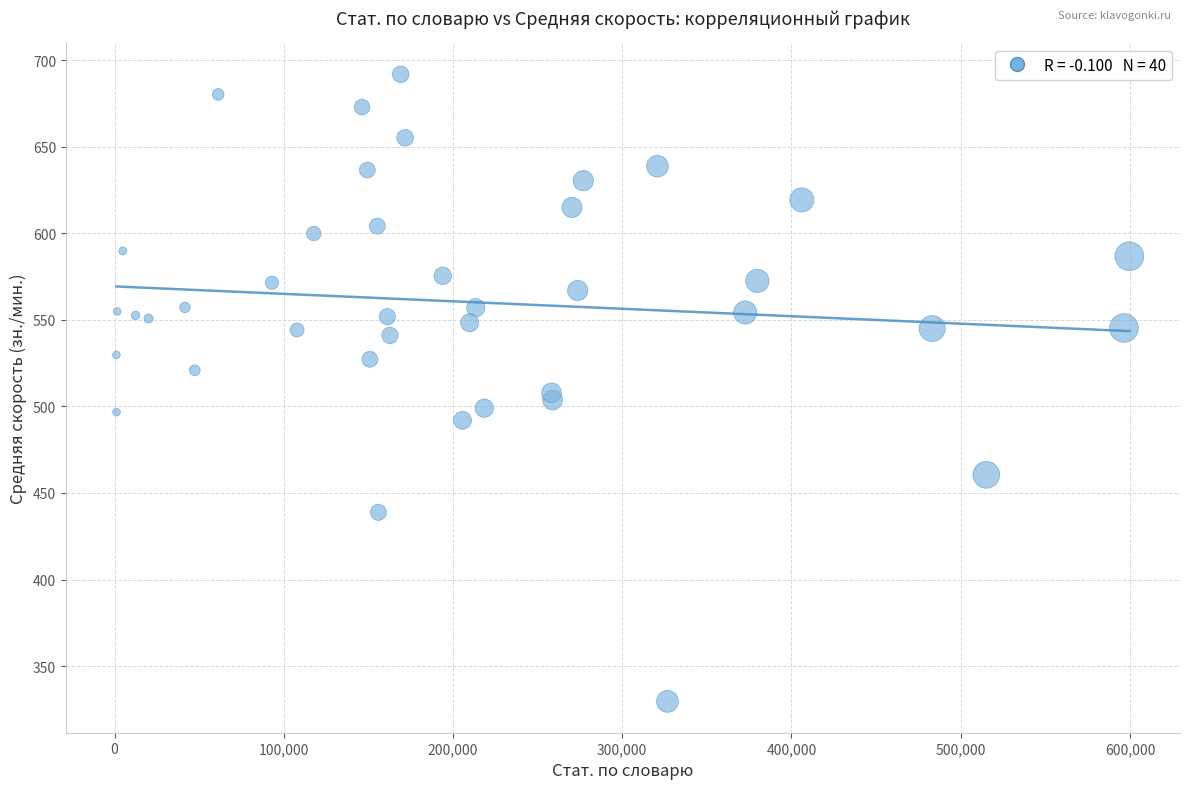

What is the range of X values (max minus min)?

598520.0